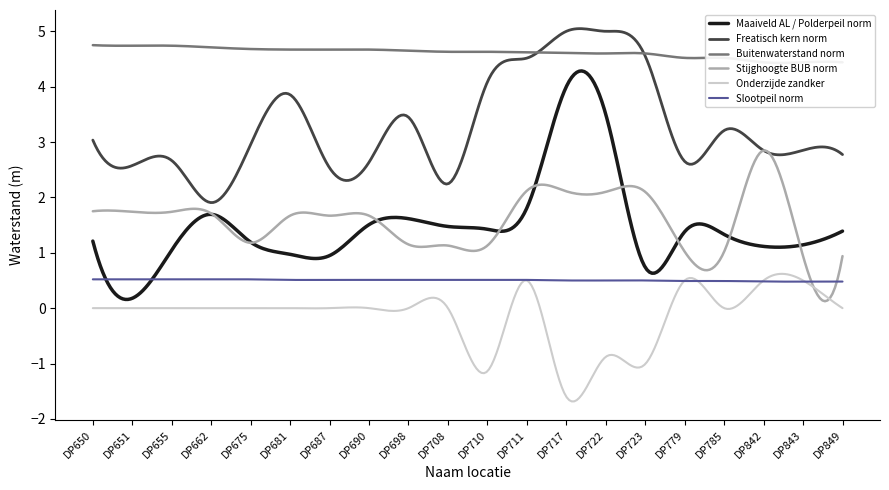

At DP723, list the series in order from smallest to largest.

Onderzijde zandker, Slootpeil norm, Maaiveld AL / Polderpeil norm, Stijghoogte BUB norm, Freatisch kern norm, Buitenwaterstand norm